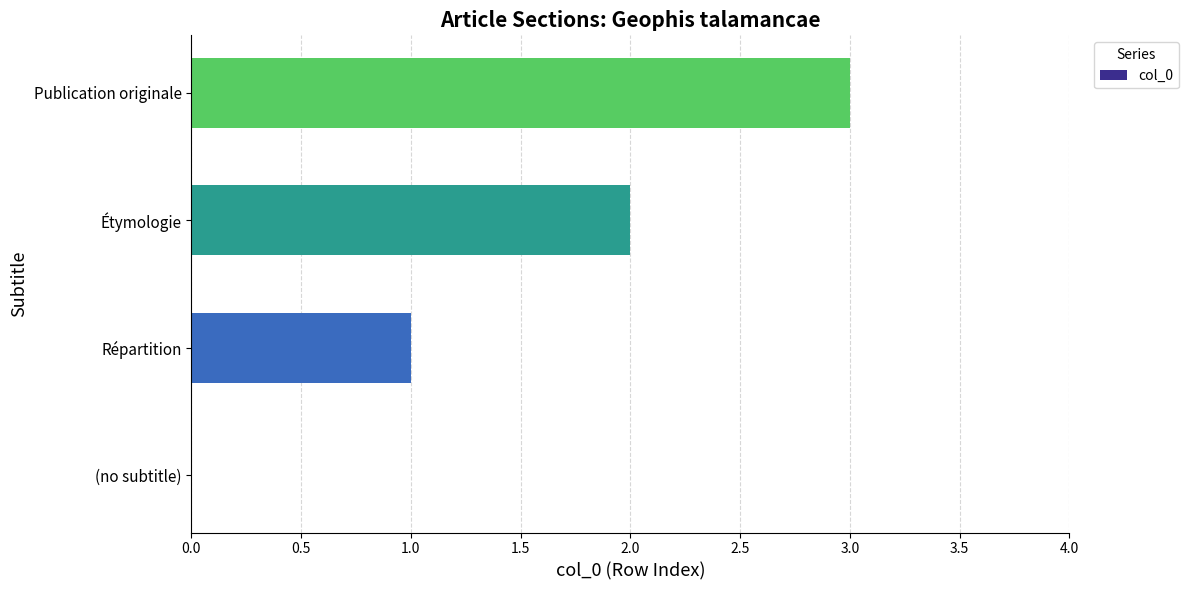

Is it true that the value at Répartition is 1?

True